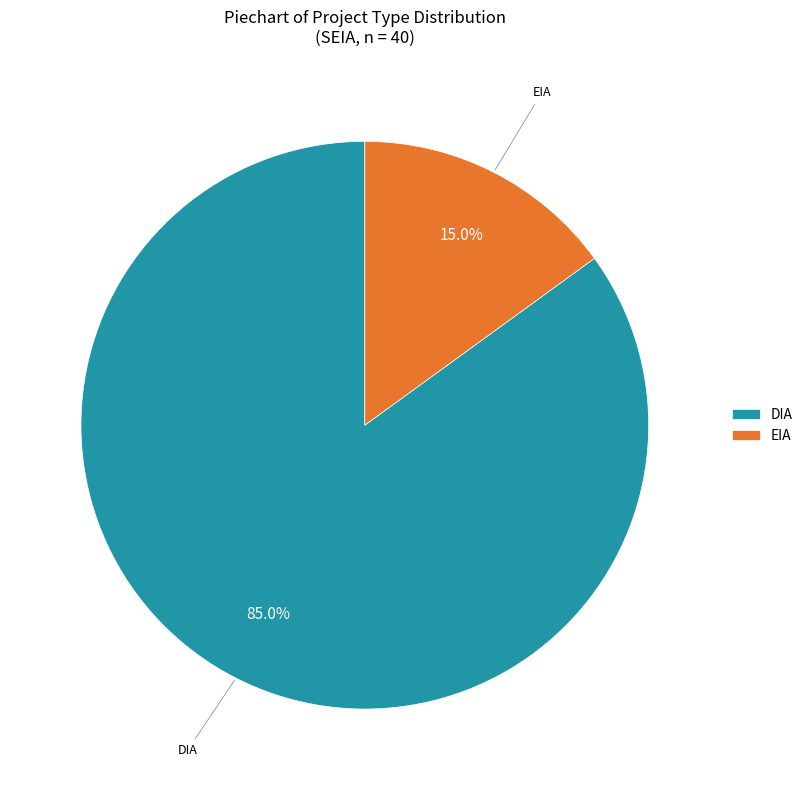

True or false: DIA accounts for 76% of the total.

False